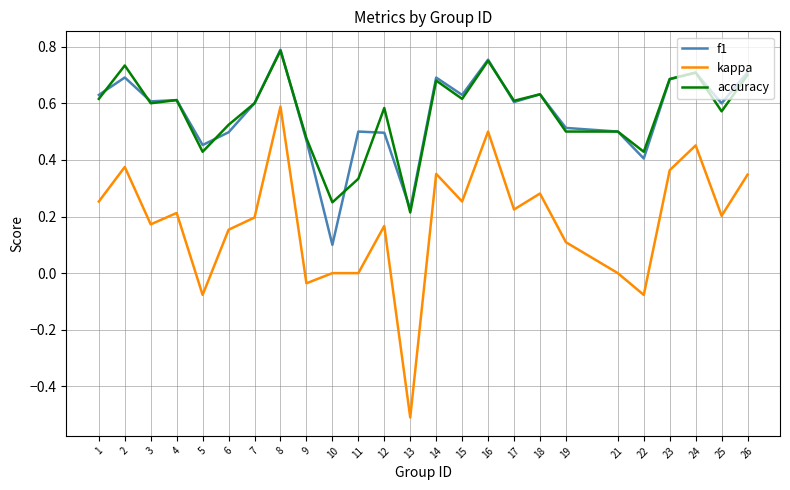

True or false: f1 and kappa cross at least once.

False